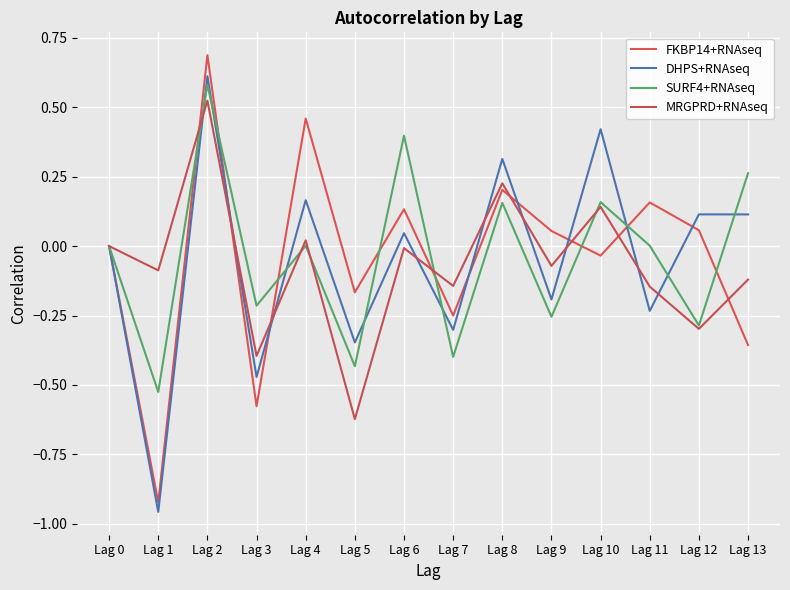

Reading left to right, list all the values displayed in this chart.

FKBP14+RNAseq: Lag 0=0.0	Lag 1=-0.9	Lag 2=0.7	Lag 3=-0.6	Lag 4=0.5	Lag 5=-0.2	Lag 6=0.1	Lag 7=-0.2	Lag 8=0.2	Lag 9=0.1	Lag 10=-0.0	Lag 11=0.2	Lag 12=0.1	Lag 13=-0.4
DHPS+RNAseq: Lag 0=0.0	Lag 1=-1.0	Lag 2=0.6	Lag 3=-0.5	Lag 4=0.2	Lag 5=-0.3	Lag 6=0.0	Lag 7=-0.3	Lag 8=0.3	Lag 9=-0.2	Lag 10=0.4	Lag 11=-0.2	Lag 12=0.1	Lag 13=0.1
SURF4+RNAseq: Lag 0=0.0	Lag 1=-0.5	Lag 2=0.6	Lag 3=-0.2	Lag 4=0.0	Lag 5=-0.4	Lag 6=0.4	Lag 7=-0.4	Lag 8=0.2	Lag 9=-0.3	Lag 10=0.2	Lag 11=0.0	Lag 12=-0.3	Lag 13=0.3
MRGPRD+RNAseq: Lag 0=0.0	Lag 1=-0.1	Lag 2=0.5	Lag 3=-0.4	Lag 4=0.0	Lag 5=-0.6	Lag 6=-0.0	Lag 7=-0.1	Lag 8=0.2	Lag 9=-0.1	Lag 10=0.1	Lag 11=-0.1	Lag 12=-0.3	Lag 13=-0.1